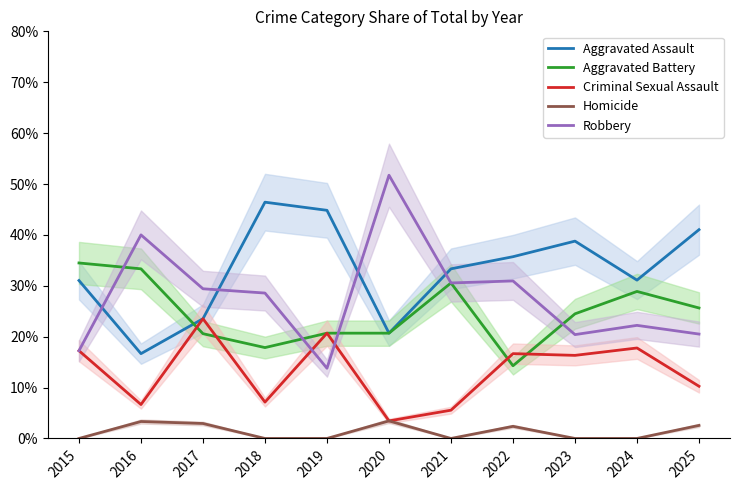

What is the difference between the second highest and second lowest values in the Criminal Sexual Assault series?

15.1